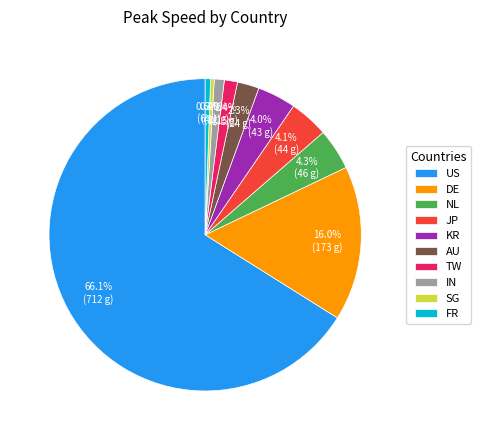

What percentage is the JP slice, to the nearest percent?

4%